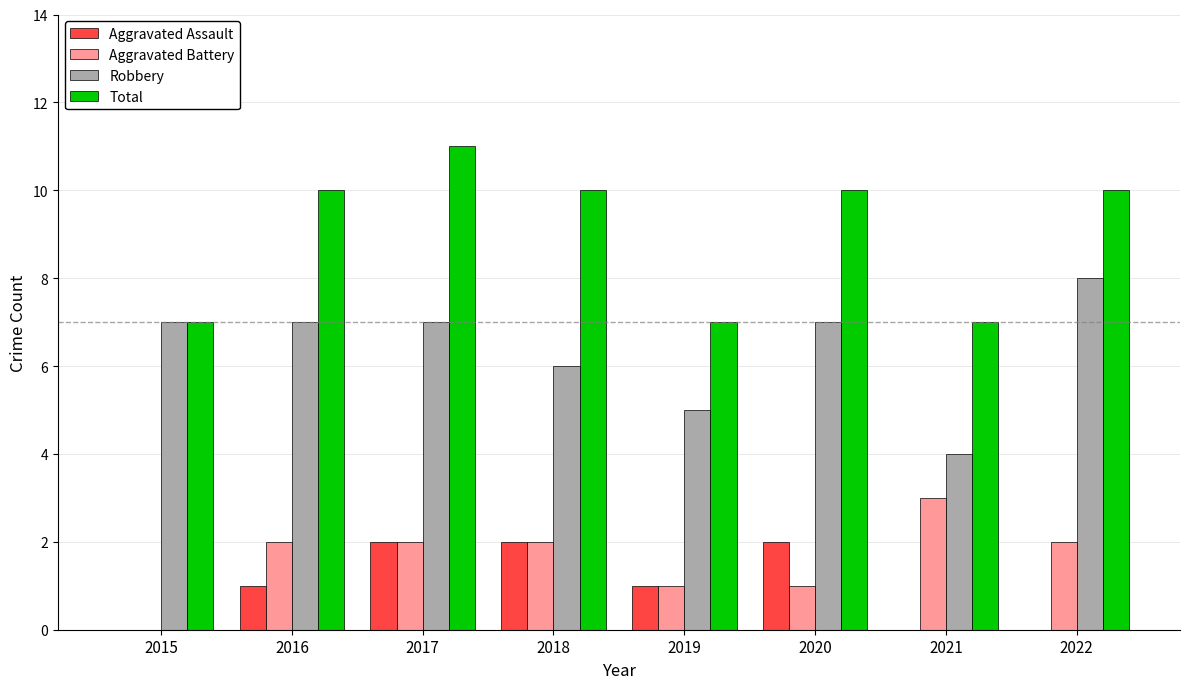

Between 2017 and 2019, which series saw the biggest shift?

Total